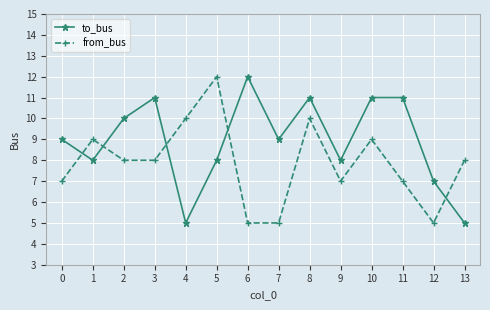

In to_bus, how many points are lower than both neighbors (excluding endpoints)?

4